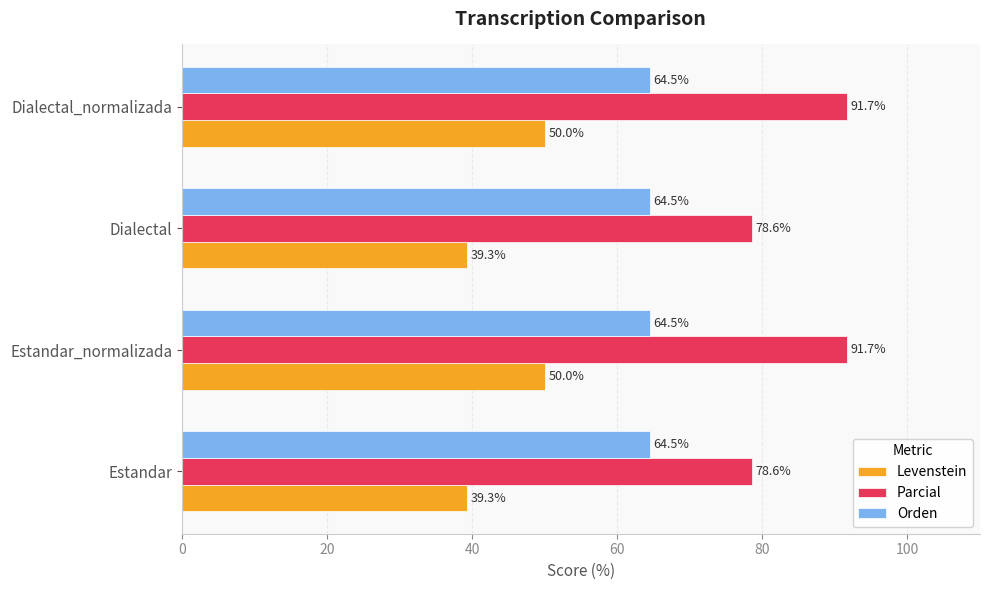

Which series has the widest spread of values?

Parcial